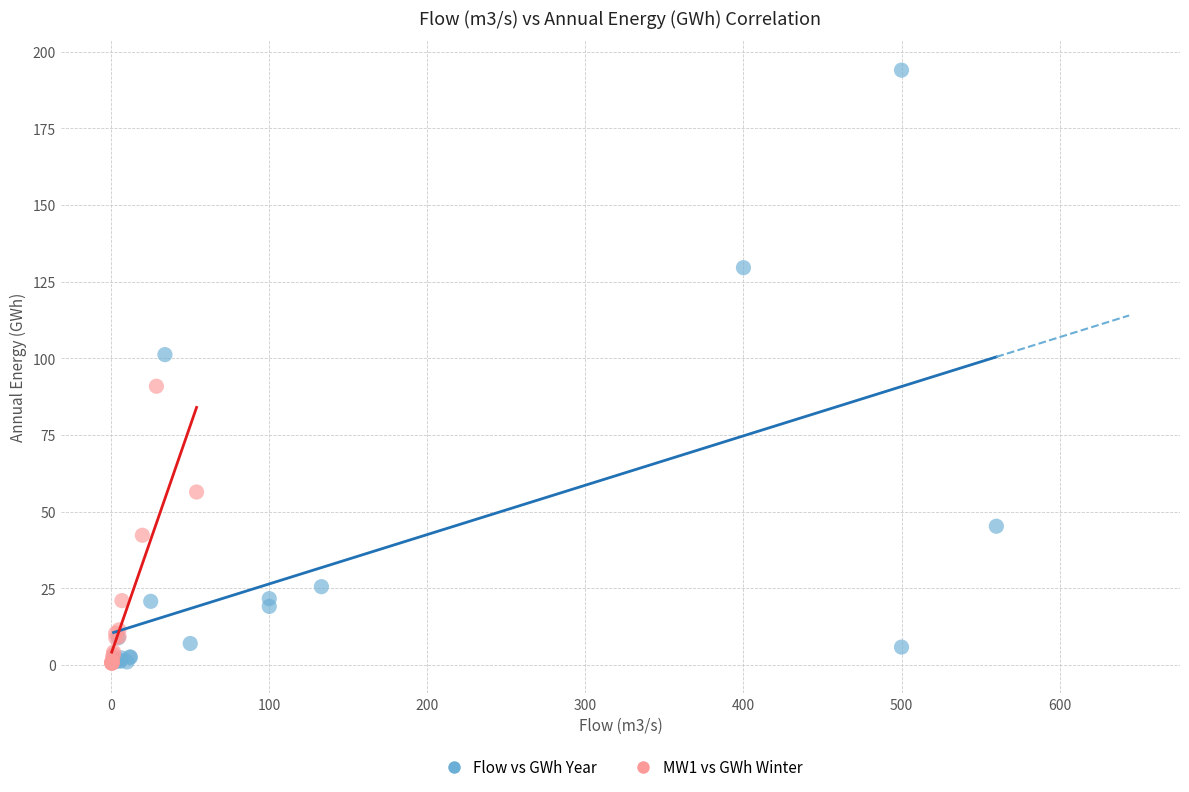

What are all the series names shown in the legend?

Flow vs GWh Year, MW1 vs GWh Winter